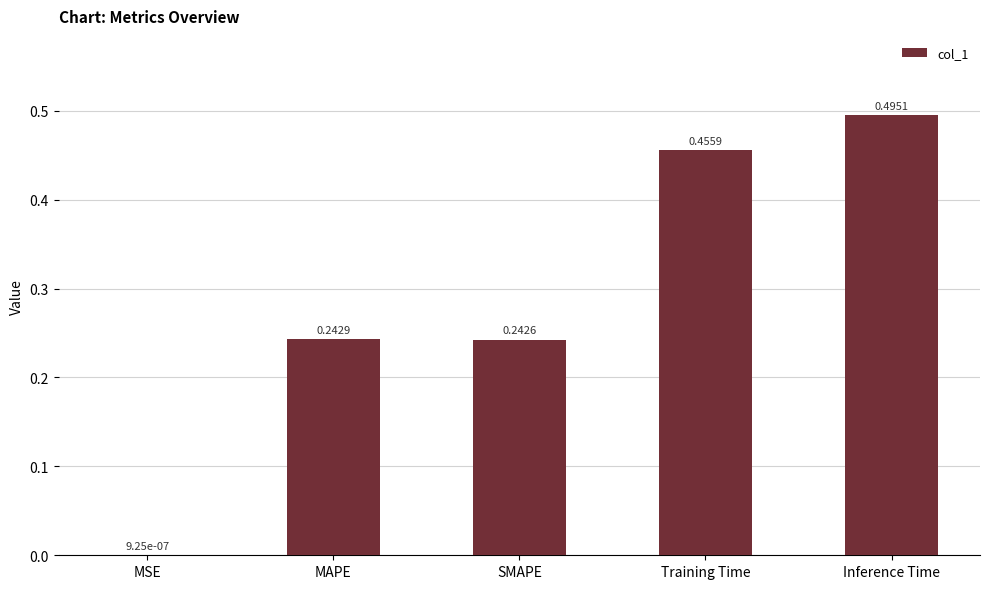

What is the sum of the values at Inference Time and SMAPE?

0.7